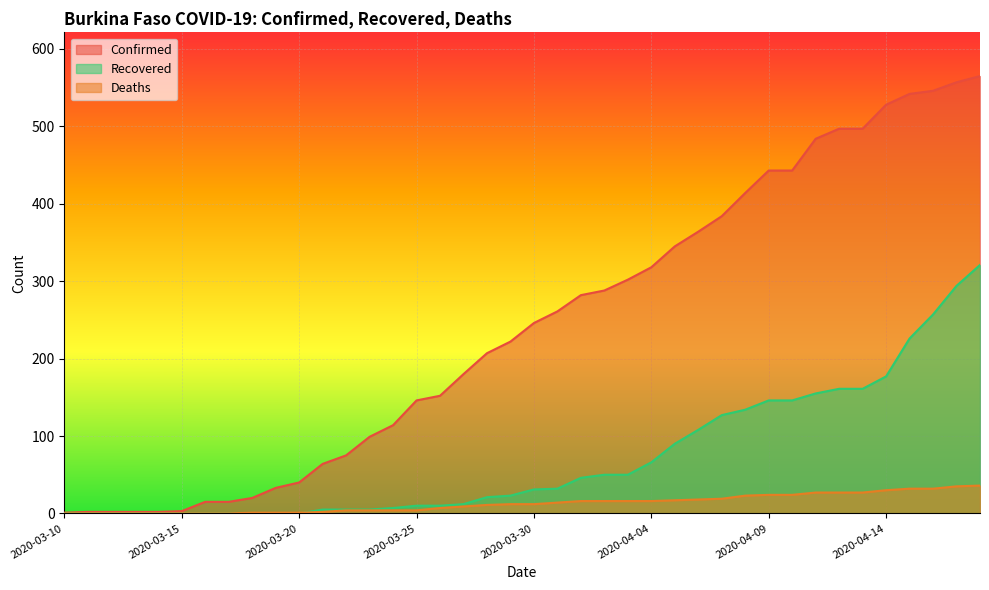

True or false: Confirmed has more than 1 interior local peaks.

False